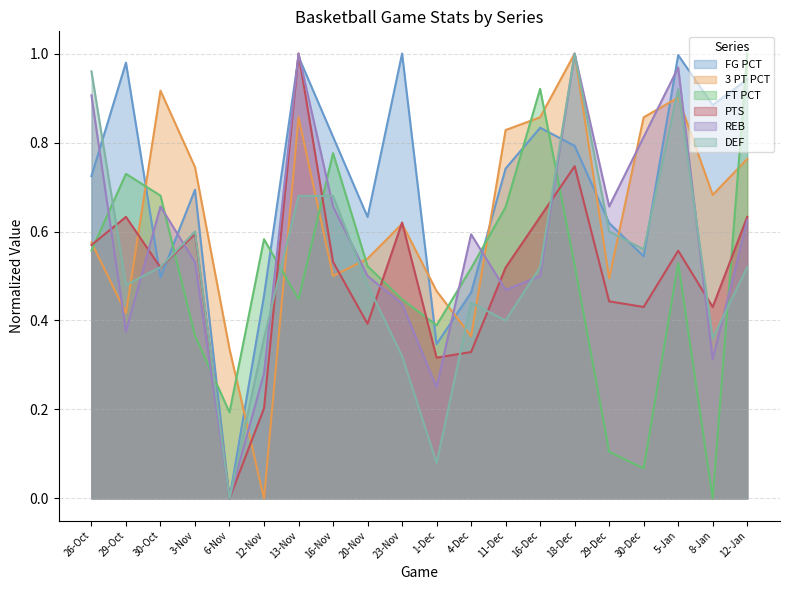

How many lines are shown in the chart?

6